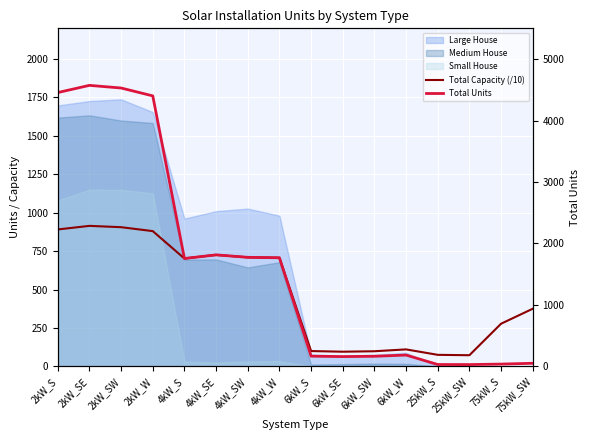

The value of Total Capacity (/10) at 4kW_S is 1184.1. True or false?

False